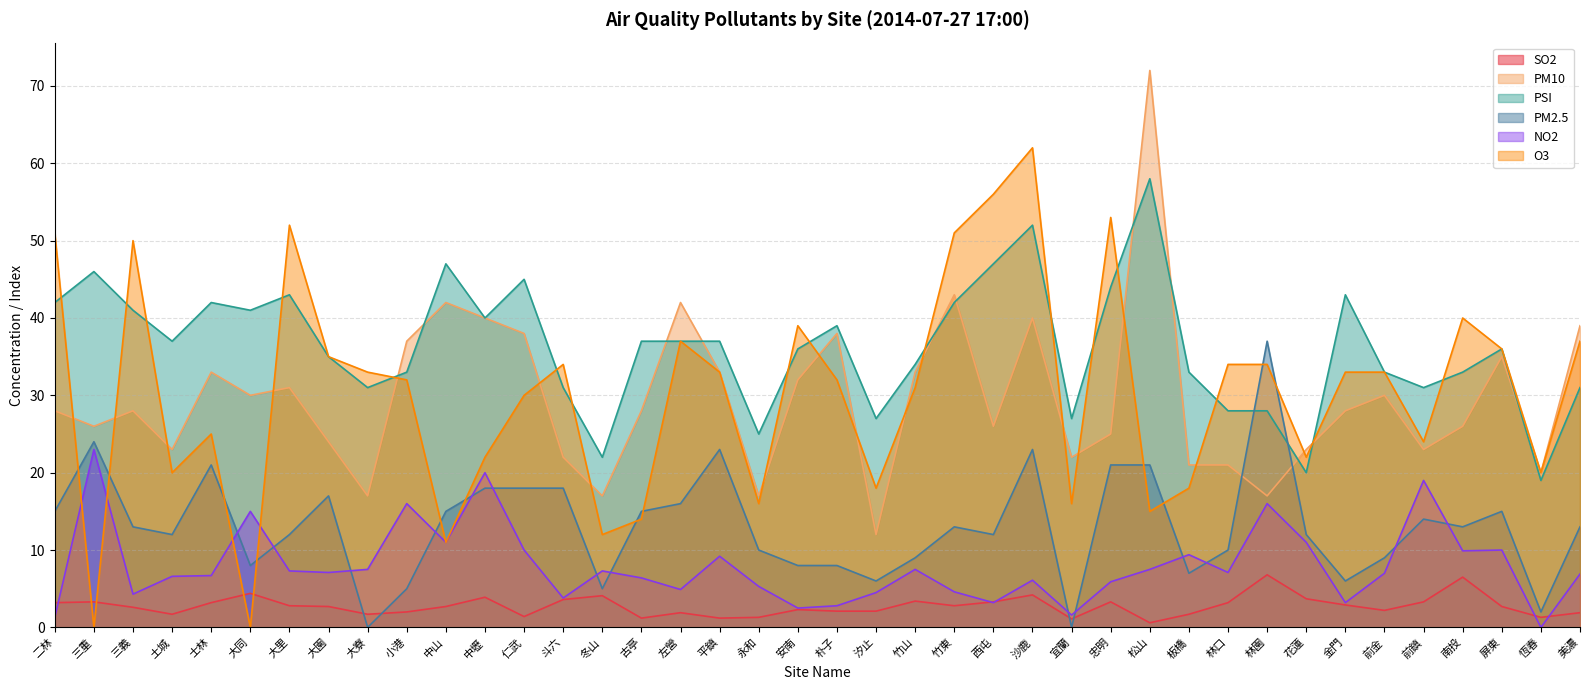

True or false: PM10 and PM2.5 cross at least once.

True